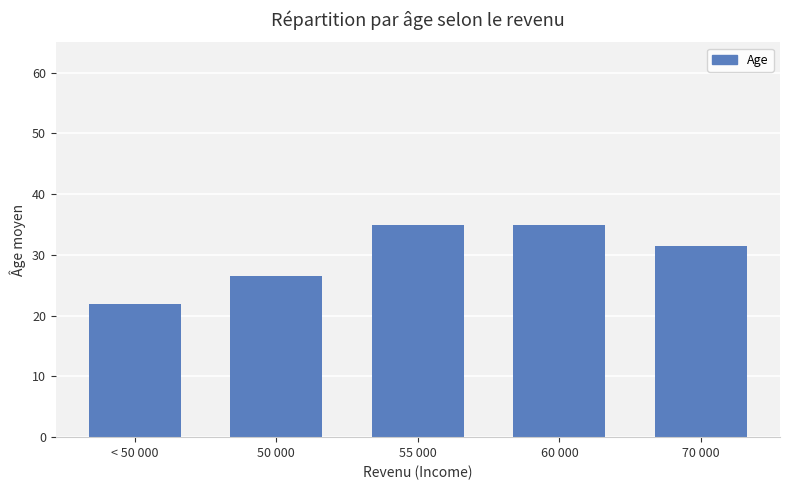

Which has a higher value, 50 000 or 60 000?

60 000